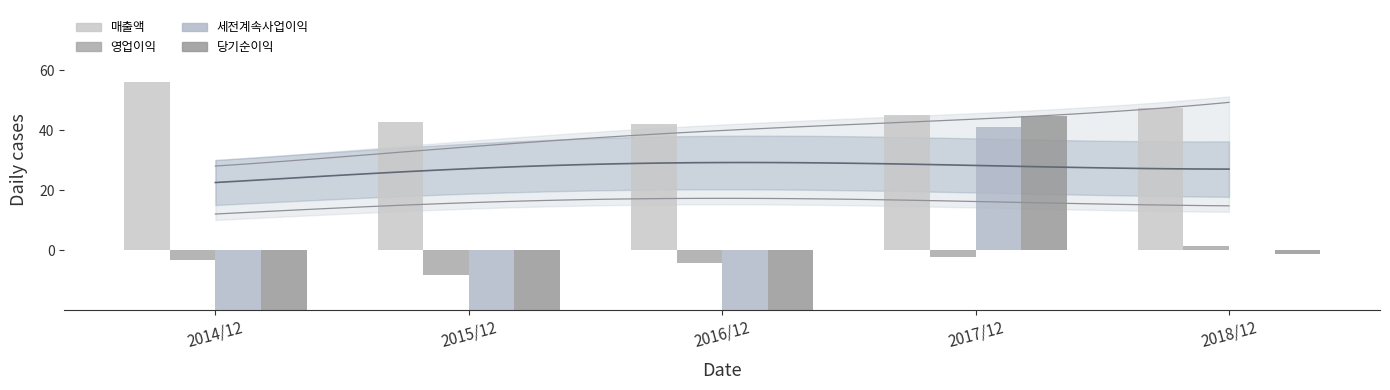

What is the spread (max minus min) of values at 2014/12?

138.6